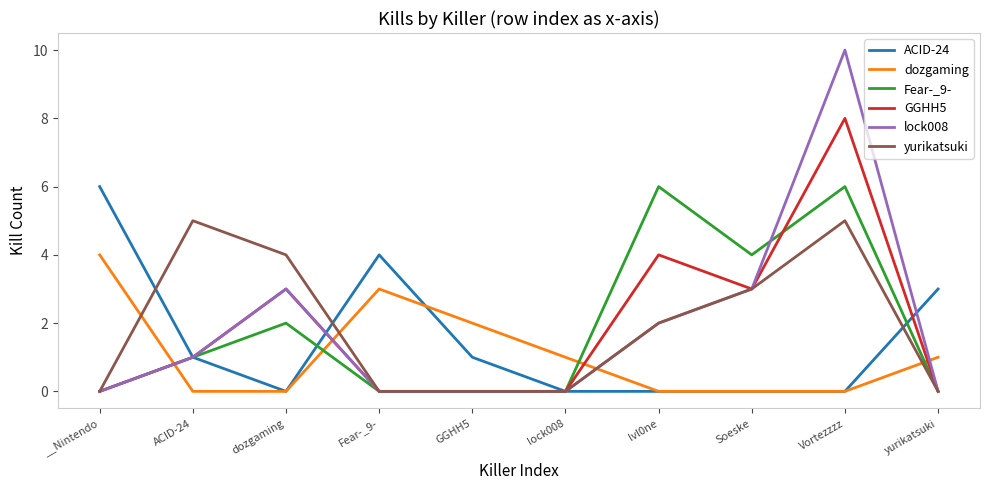

Reading right to left, what are all the values shown in this chart?

ACID-24: 3	0	0	0	0	1	4	0	1	6
dozgaming: 1	0	0	0	1	2	3	0	0	4
Fear-_9-: 0	6	4	6	0	0	0	2	1	0
GGHH5: 0	8	3	4	0	0	0	3	1	0
lock008: 0	10	3	2	0	0	0	3	1	0
yurikatsuki: 0	5	3	2	0	0	0	4	5	0